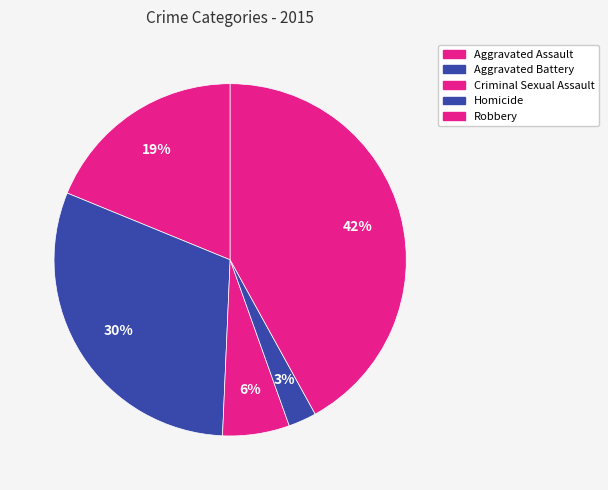

To the nearest percent, what portion does Aggravated Assault represent?

19%